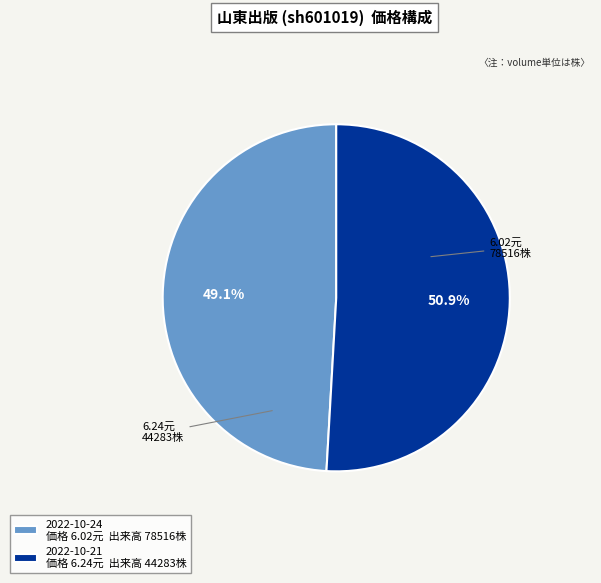

What is the total percentage of 2022-10-24 価格 6.02元 出来高 78516株 and 2022-10-21 価格 6.24元 出来高 44283株?

100.0%